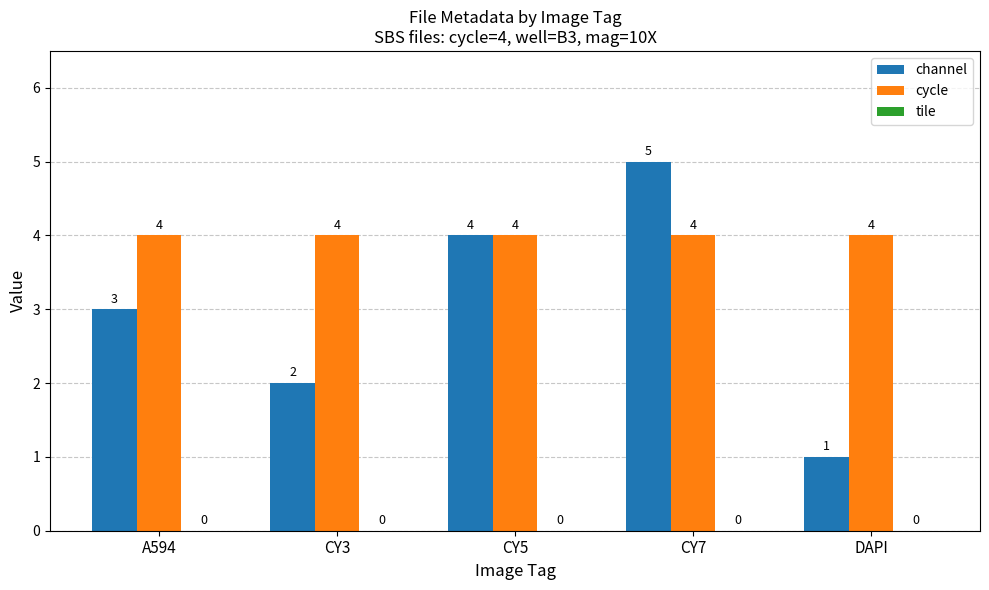

True or false: channel has a value of 5 at CY7.

True